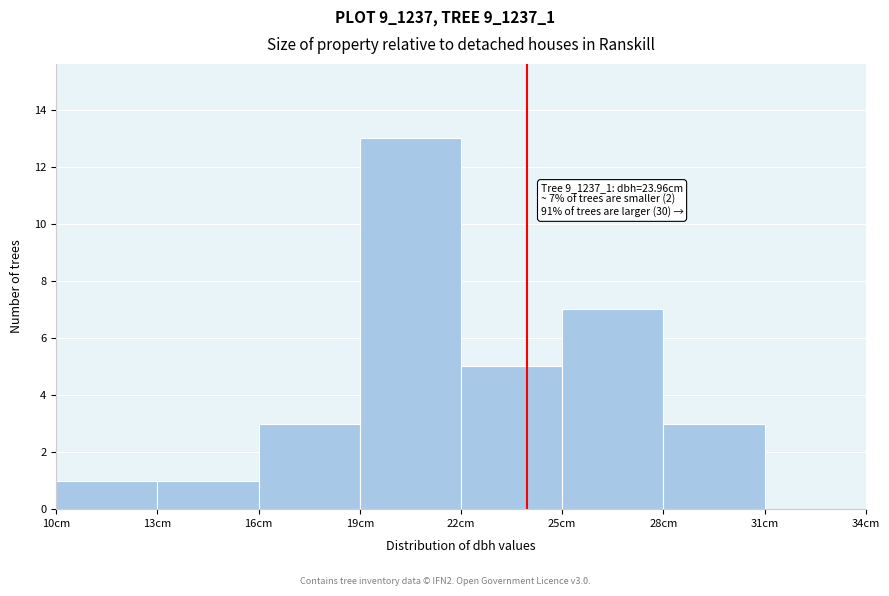

Over which range of the x-axis is the bar tallest?

19 to 22